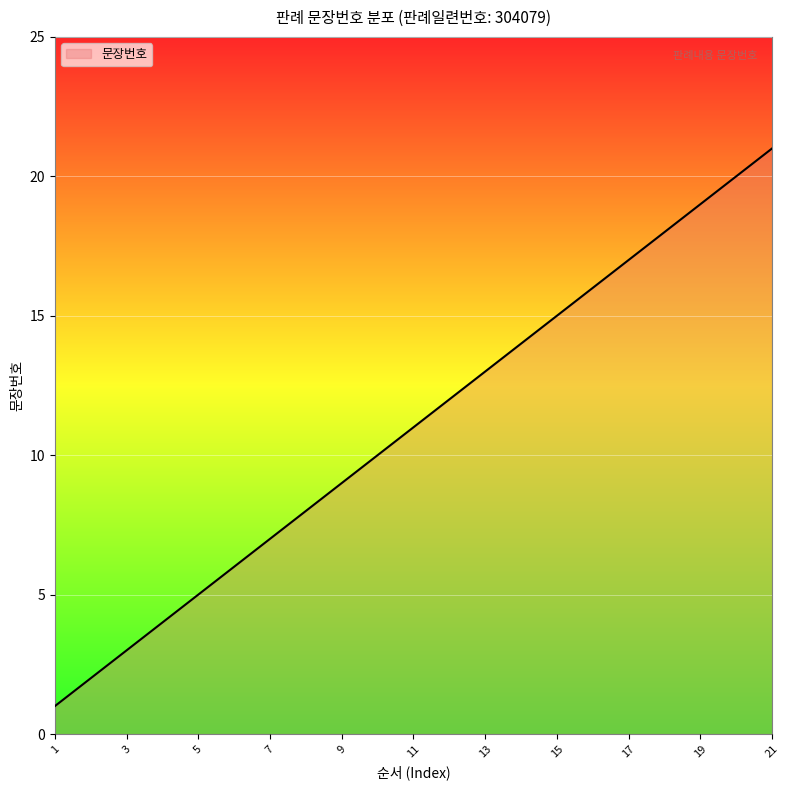

What is the maximum value shown in the chart?

21